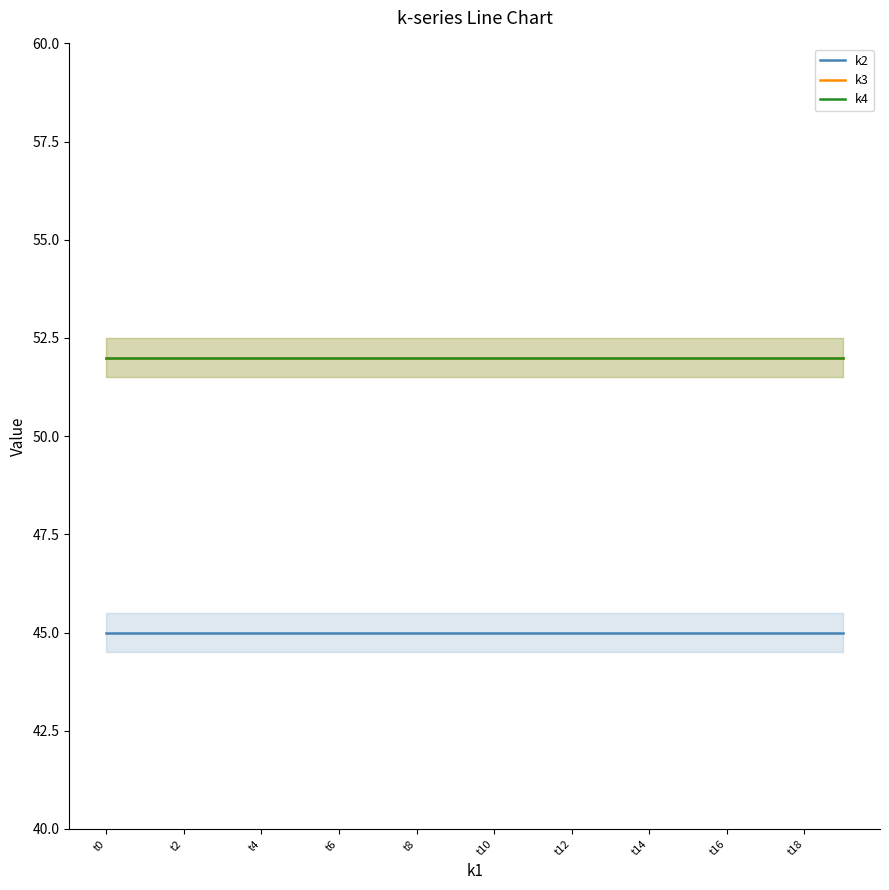

At which category is the sum across all series the highest?

t0